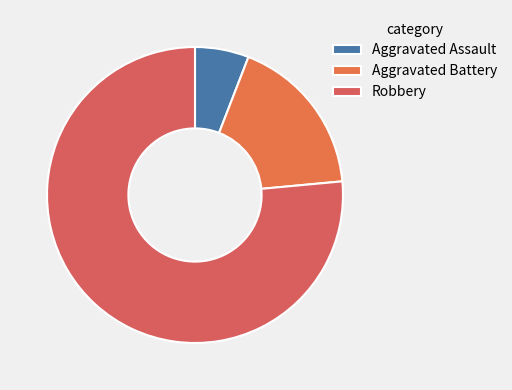

To the nearest percent, what is the average slice percentage?

33%